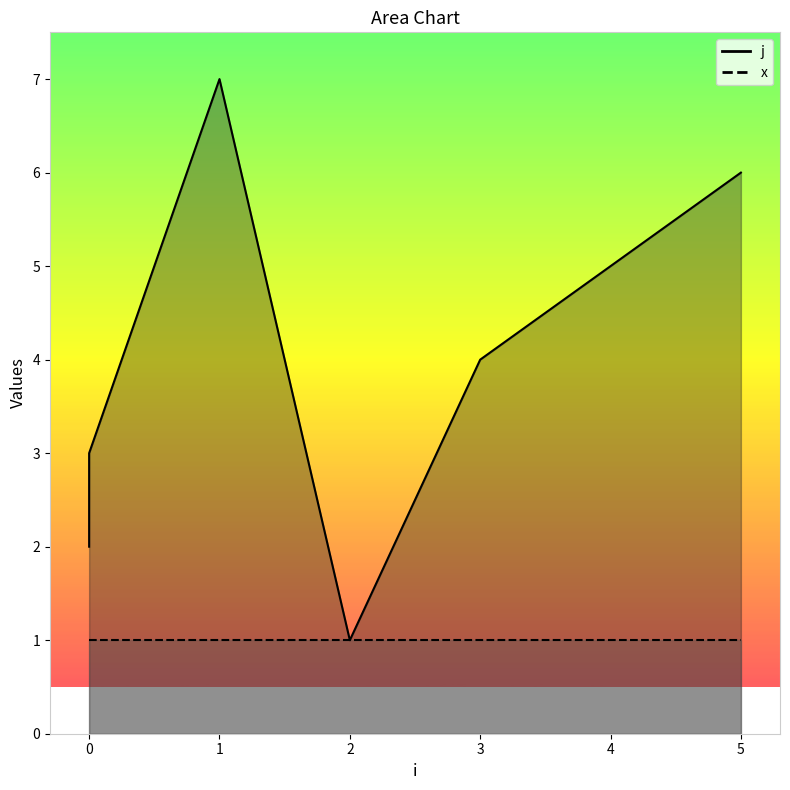

Reading left to right, what are all the values shown in this chart?

0=2	0=3	1=7	2=1	3=4	4=5	5=6